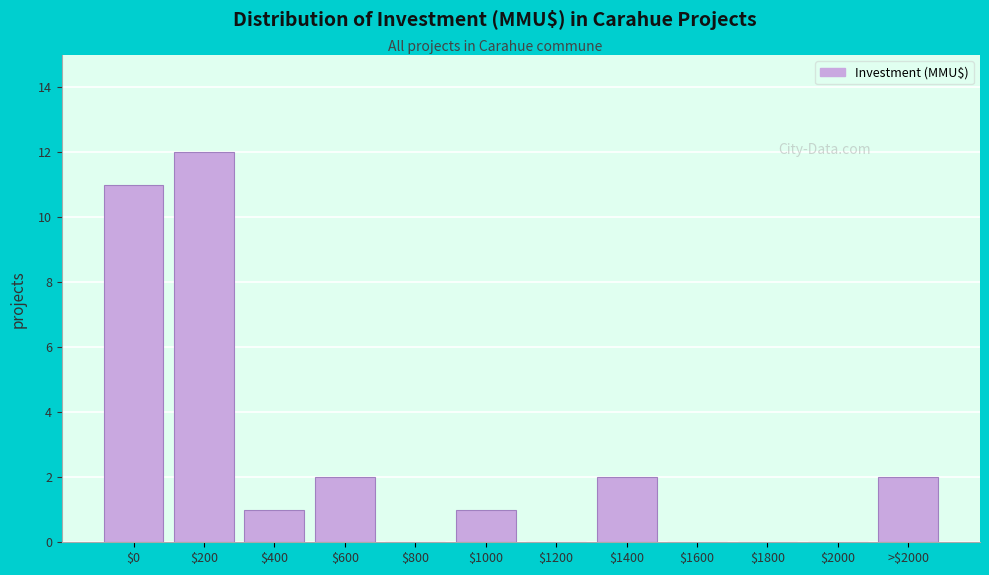

Which category has the highest value across all series?

$200